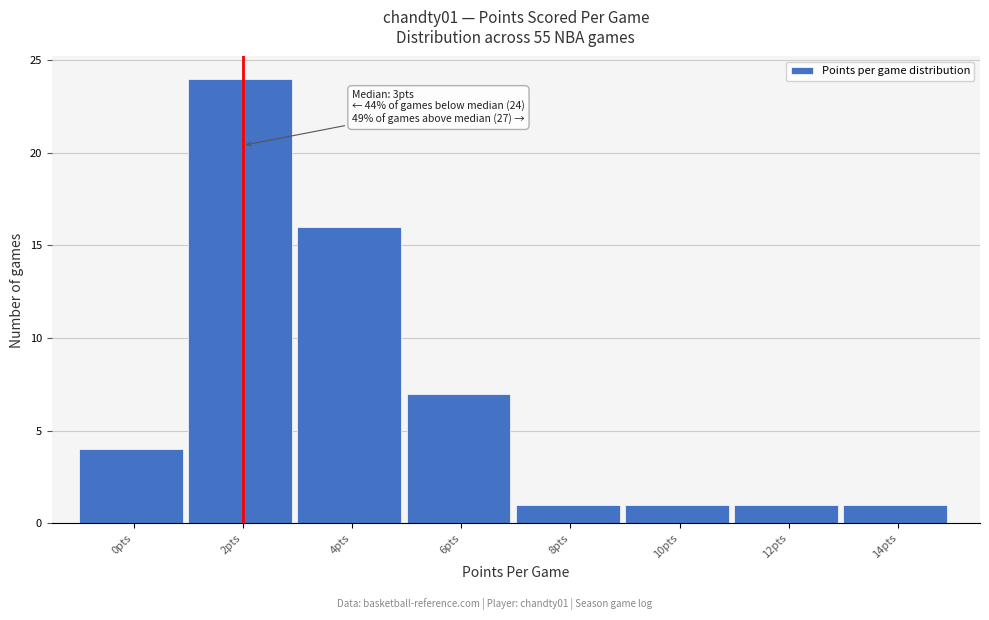

Reading right to left, extract all data points from this chart.

1	1	1	1	7	16	24	4